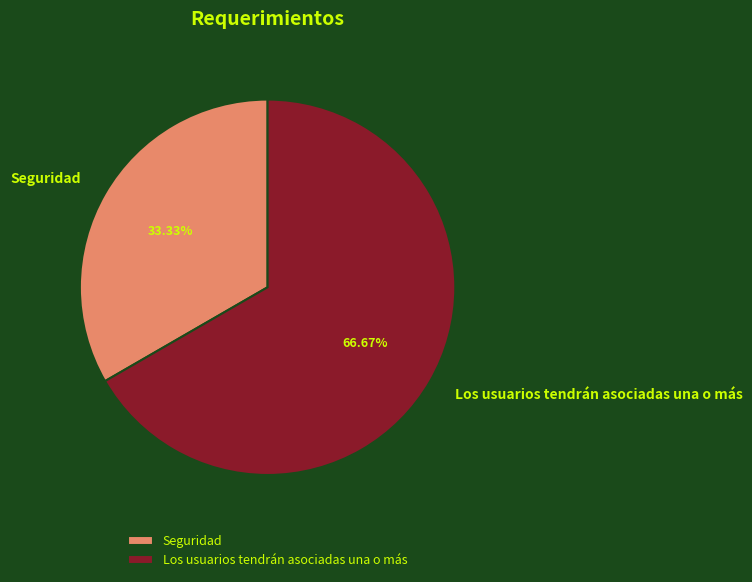

What portion of the pie excludes Seguridad?

66.7%